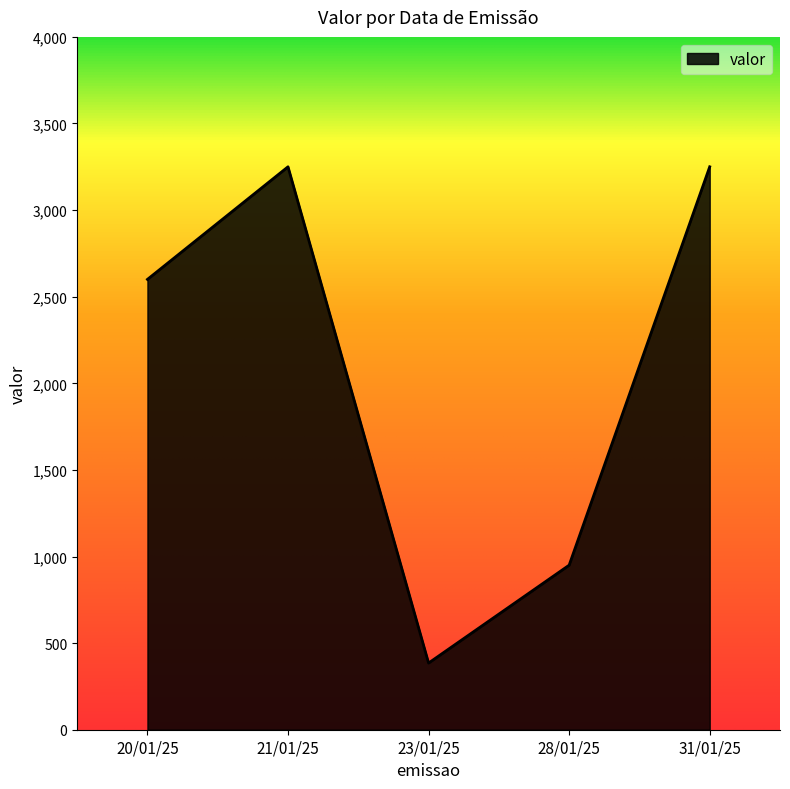

The chart shows a value of 2600 at 20/01/25. True or false?

True